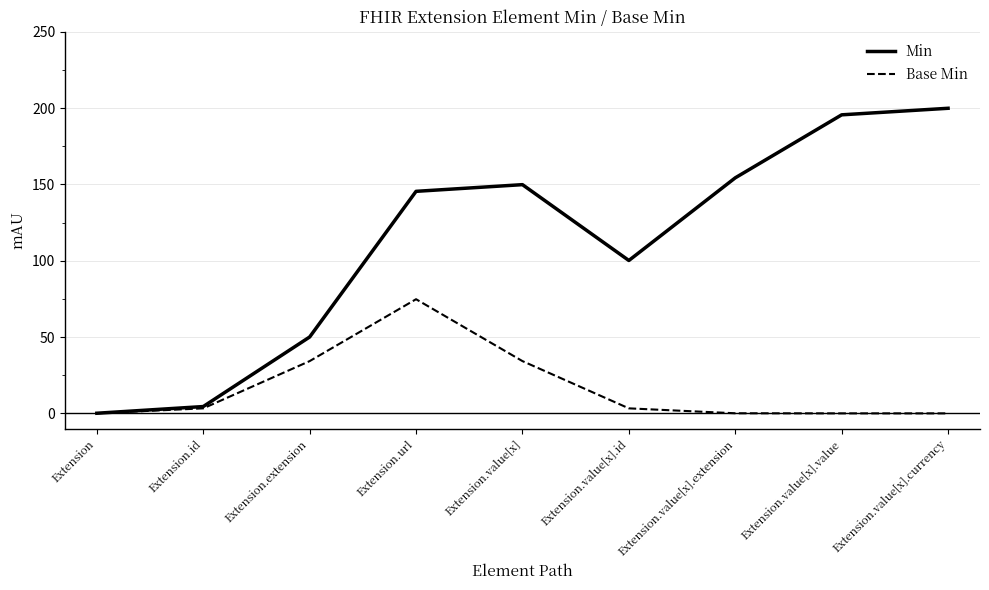

At Extension.extension, list the series in order from largest to smallest.

Min, Base Min